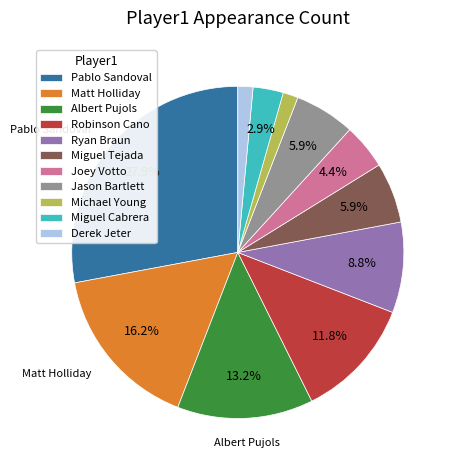

To the nearest percent, what is the difference between the Michael Young and Matt Holliday slice percentages?

15%